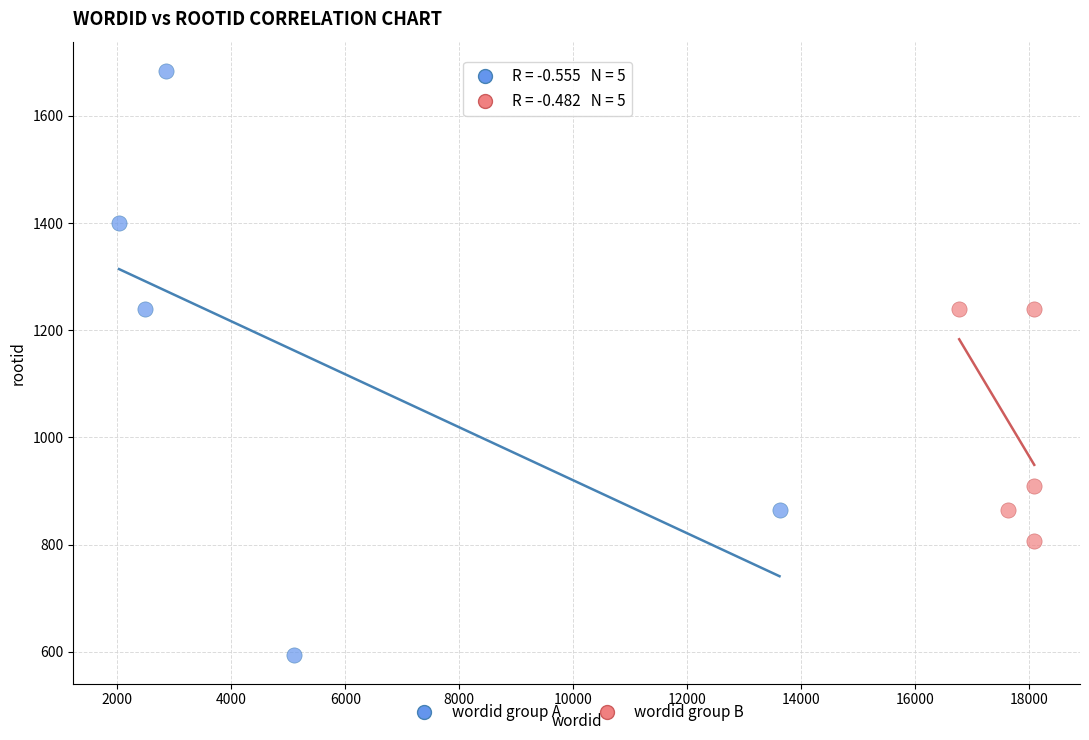

Which series reaches the minimum Y coordinate?

wordid group A